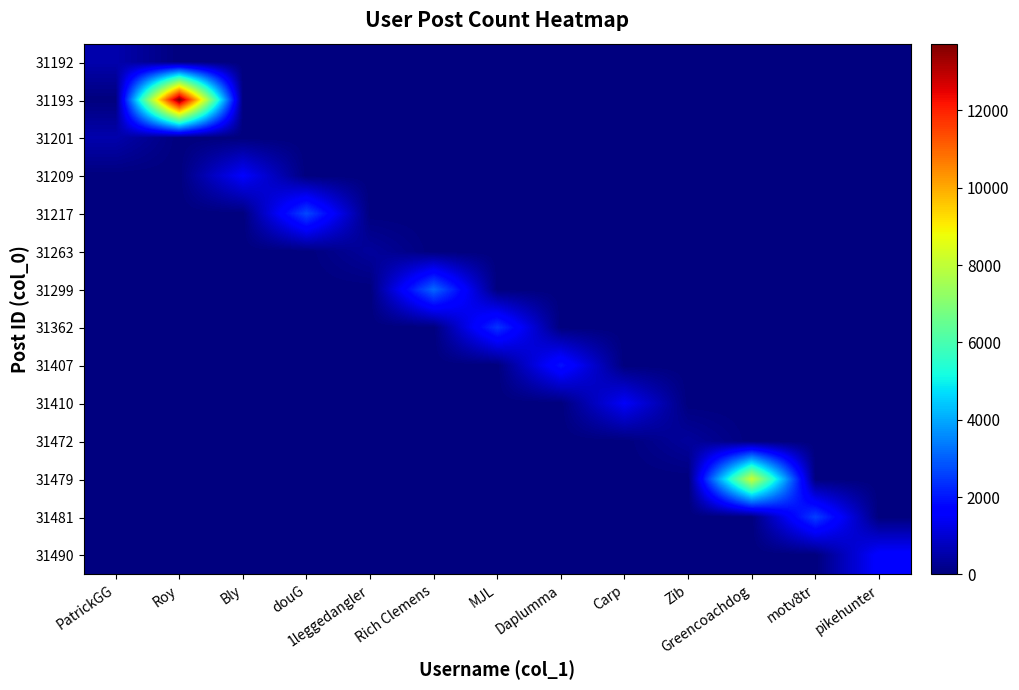

What is the spread (max minus min) of values at douG?

2693